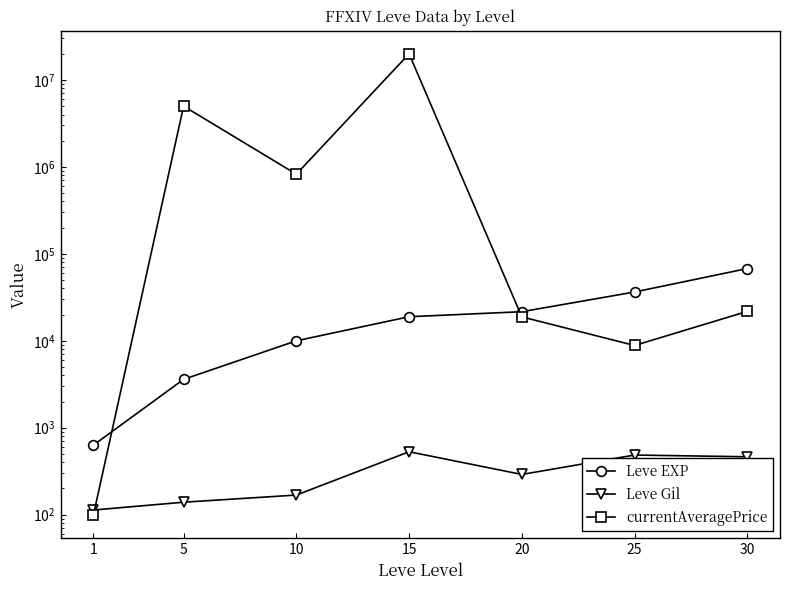

What is the average value of the Leve EXP series?

22692.9